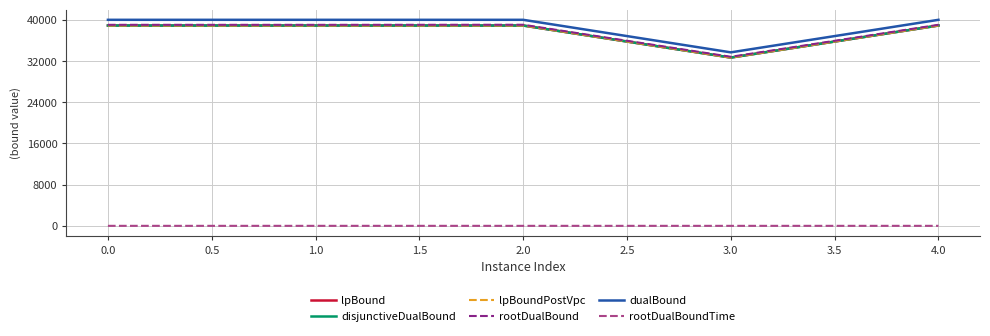

At which label does dualBound first exceed 40001?

0.0